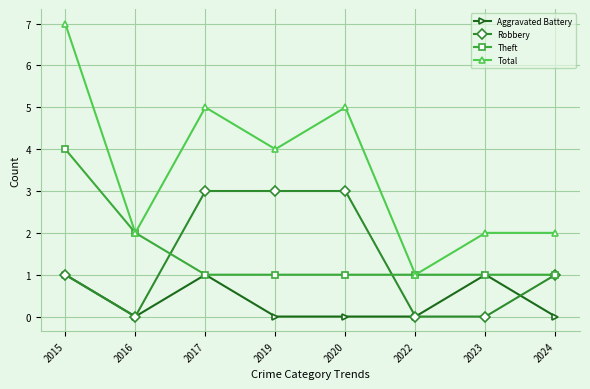

Which series has the largest range (max minus min)?

Total